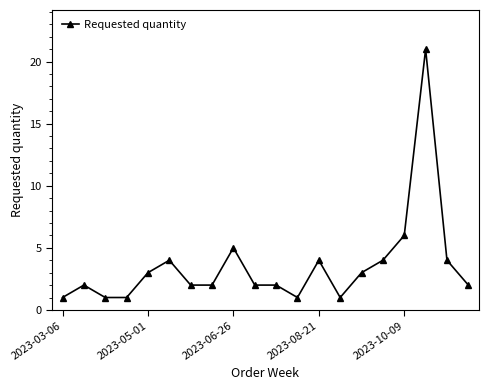

What is the value of the 12th point from the left?

1